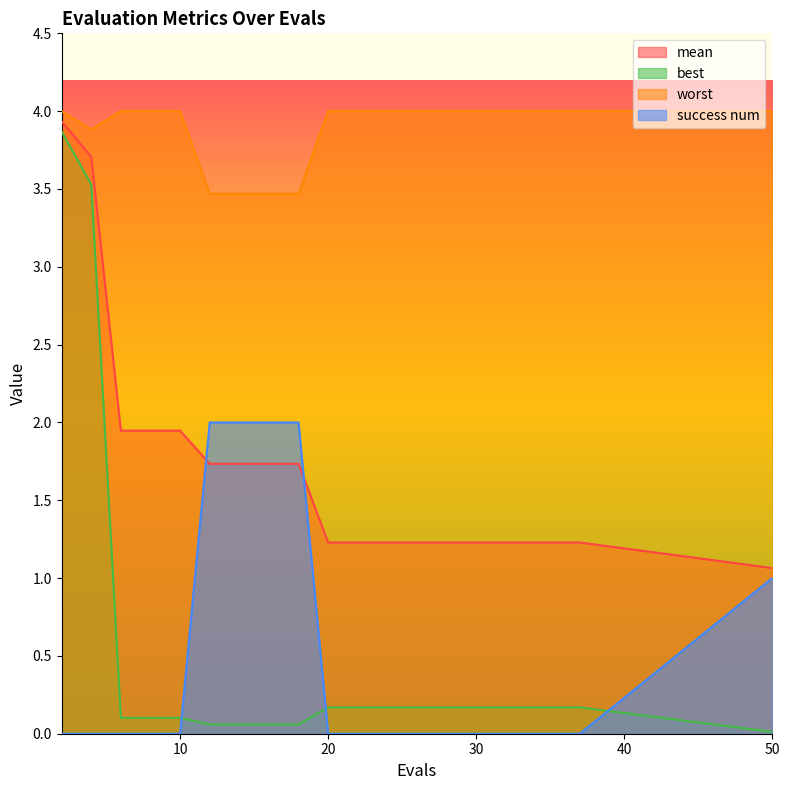

Is the value of worst at 10 greater than the value of success num at 2?

Yes